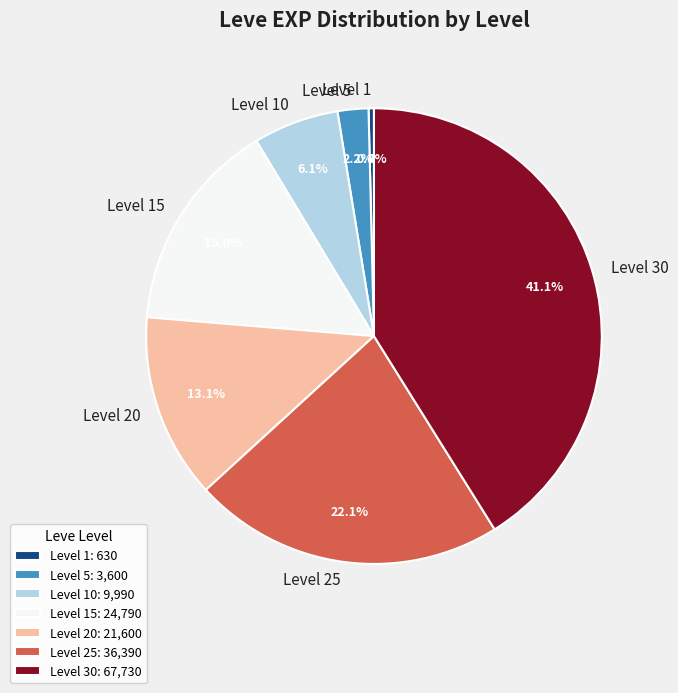

How much of the chart is everything except Level 30?

58.9%